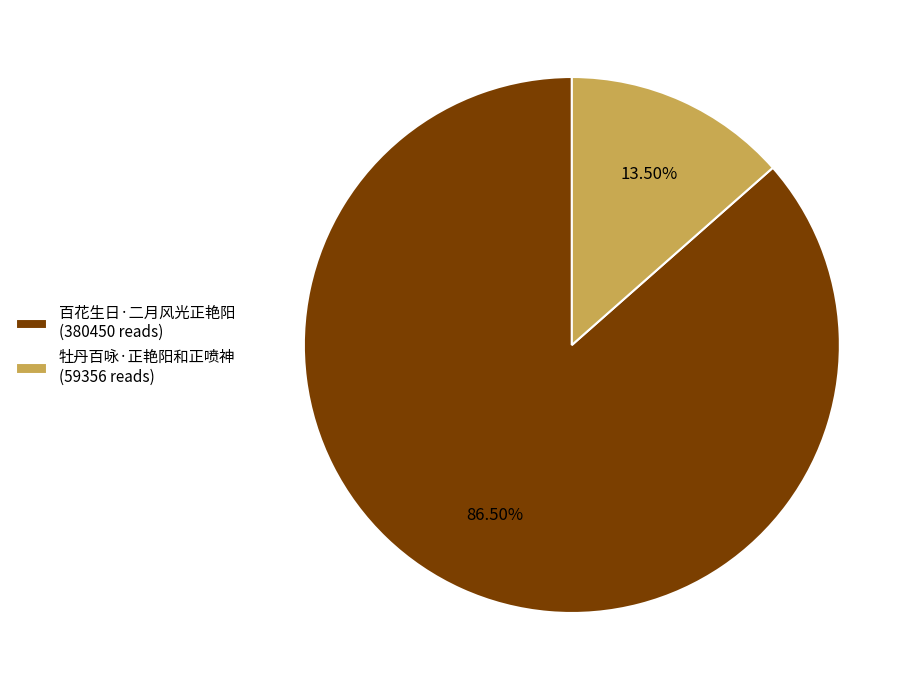

Is it true that 百花生日·二月风光正艳阳 is 78% of the pie?

False